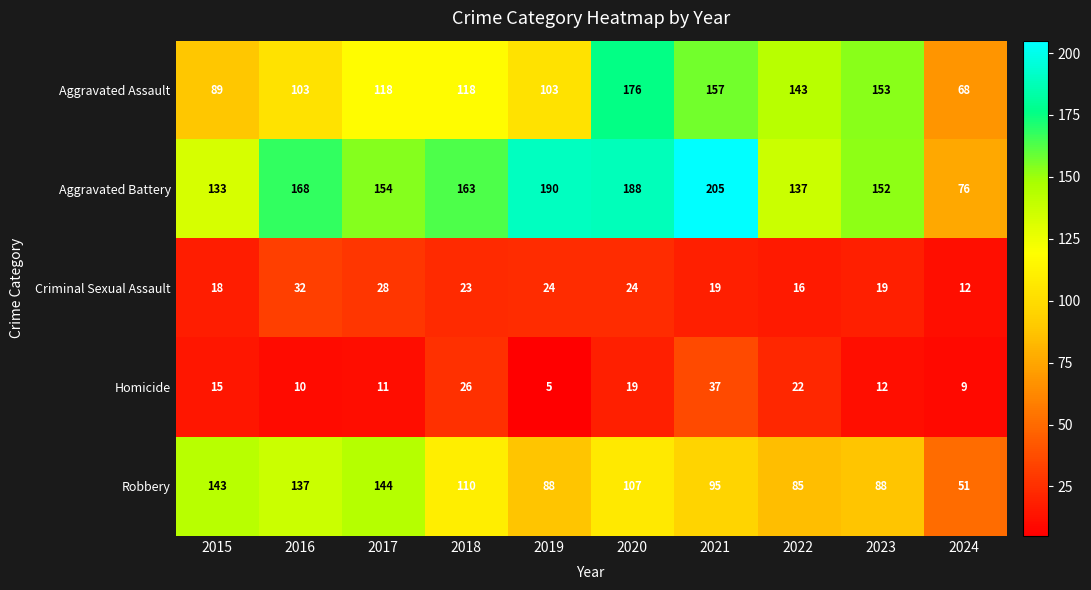

True or false: Homicide has a value of 50 at 2021.

False